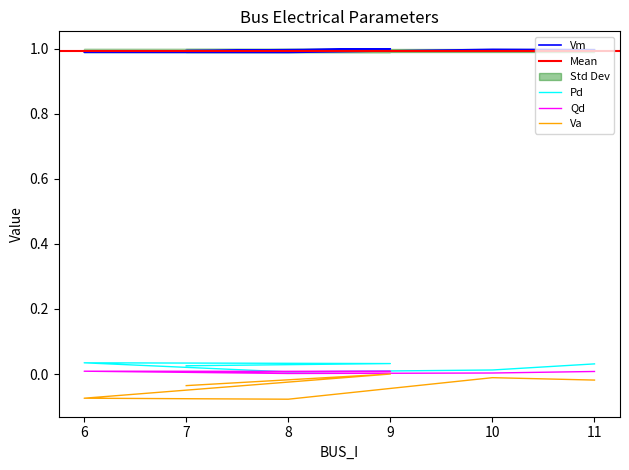

Rank the series by their maximum value, from highest to lowest.

Vm, Pd, Qd, Va